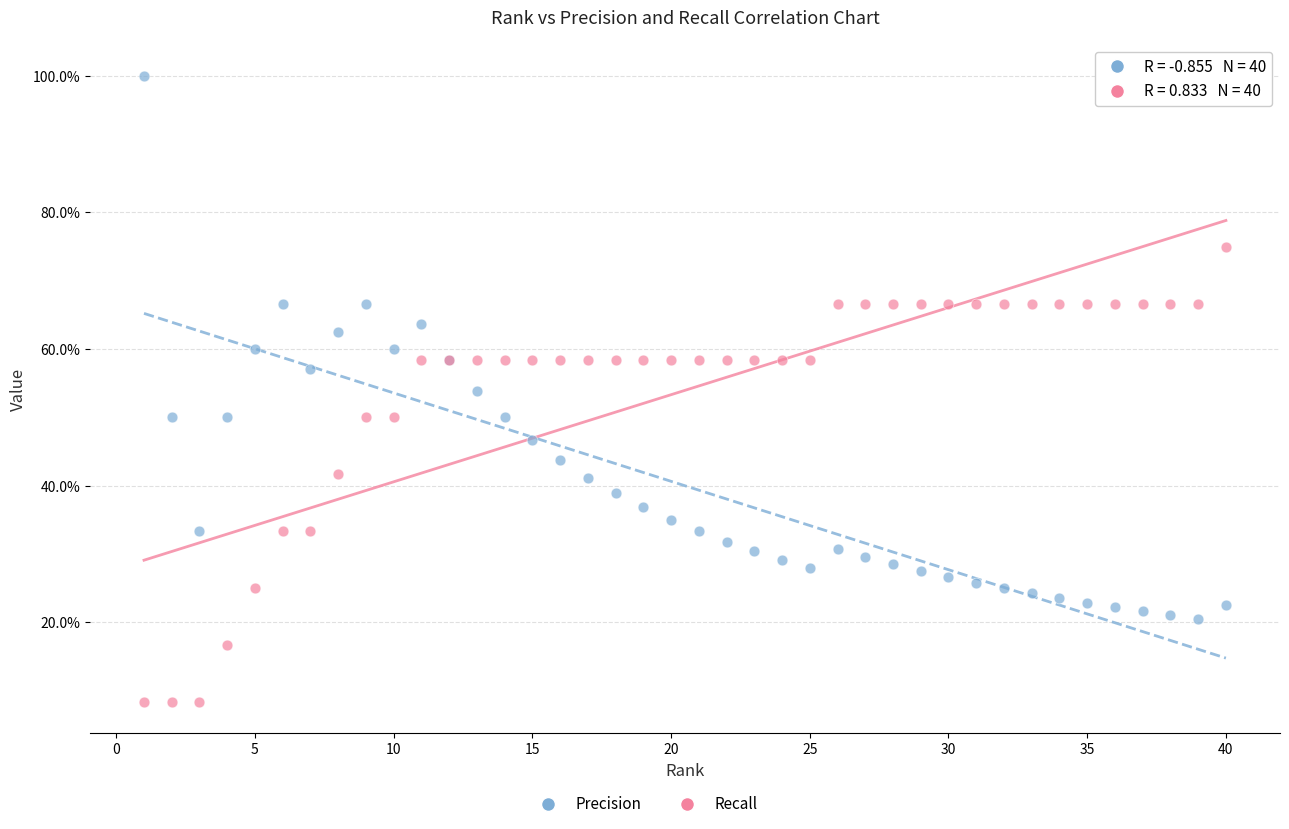

Which series reaches the minimum Y coordinate?

Recall